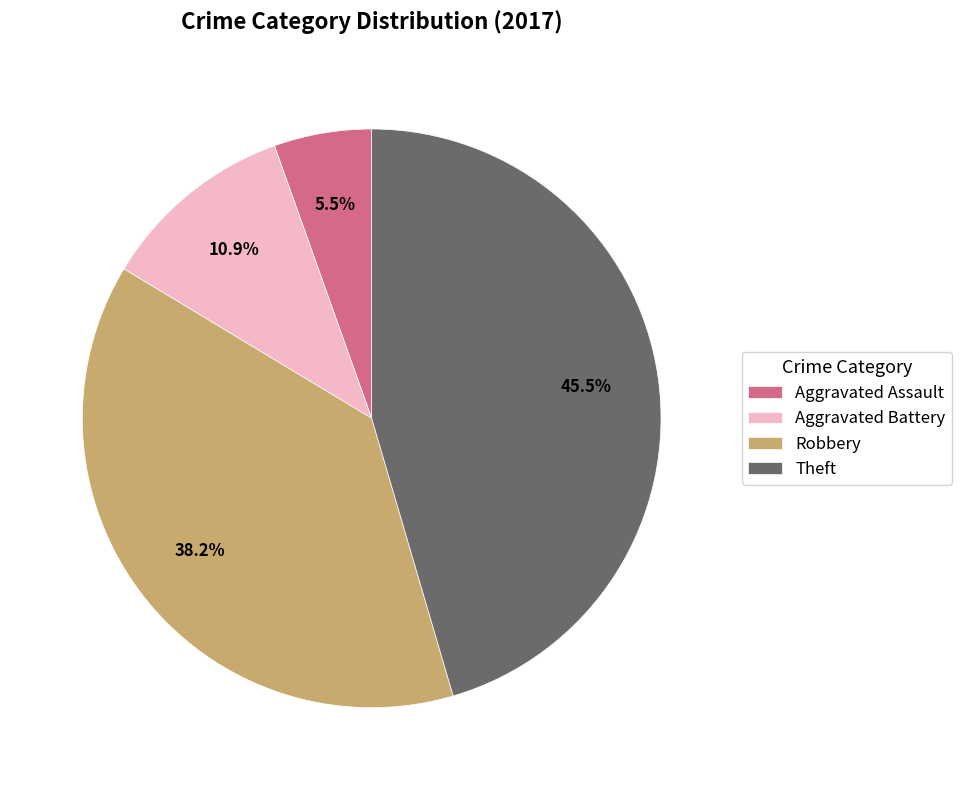

What is the ratio of the value at Robbery to the value at Theft?

0.8